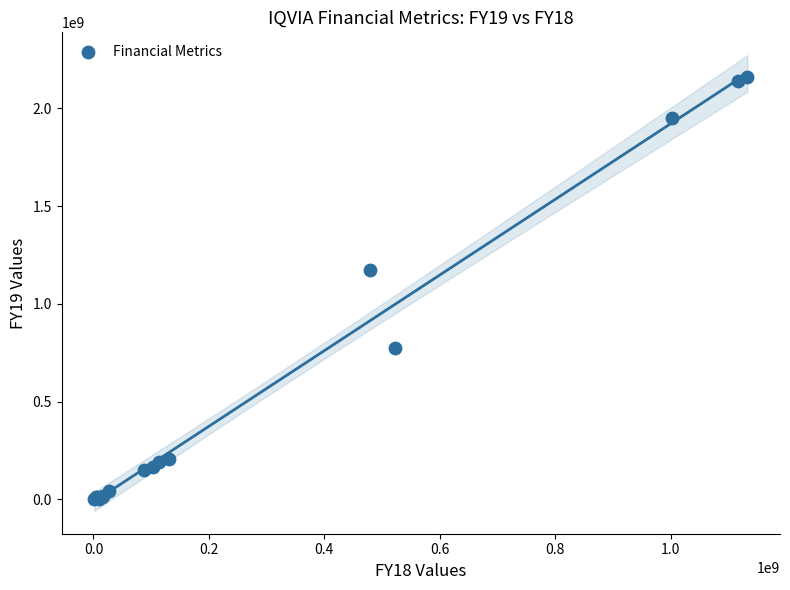

What Y value in the scatter plot is closest to 1080346666?

1175458094